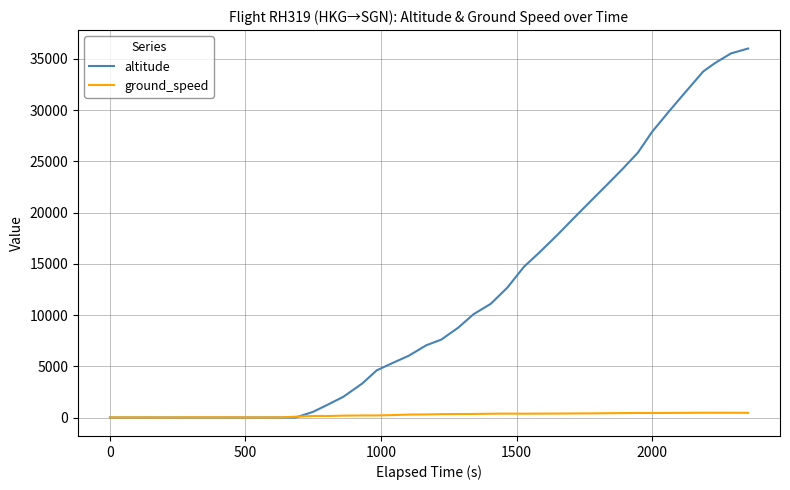

Which series has the largest total across all categories?

altitude